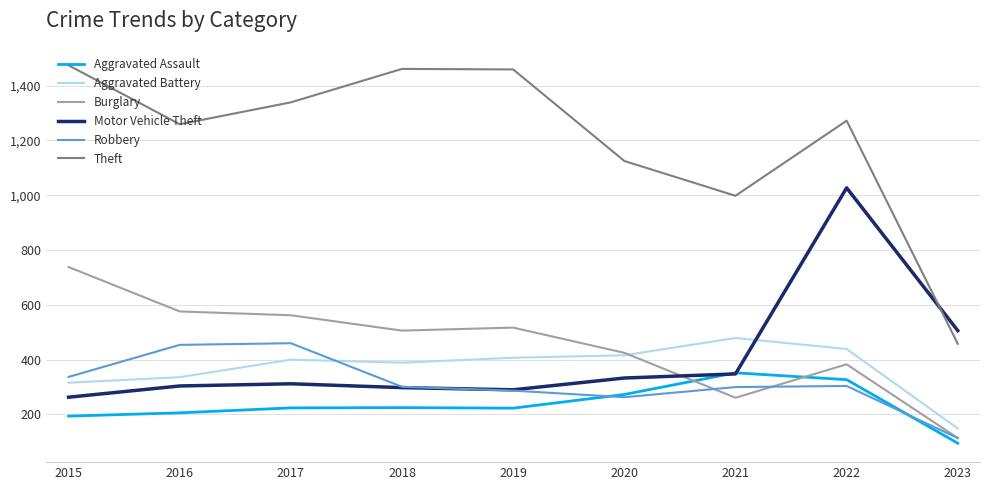

What is the sum of all Aggravated Assault values?

2119